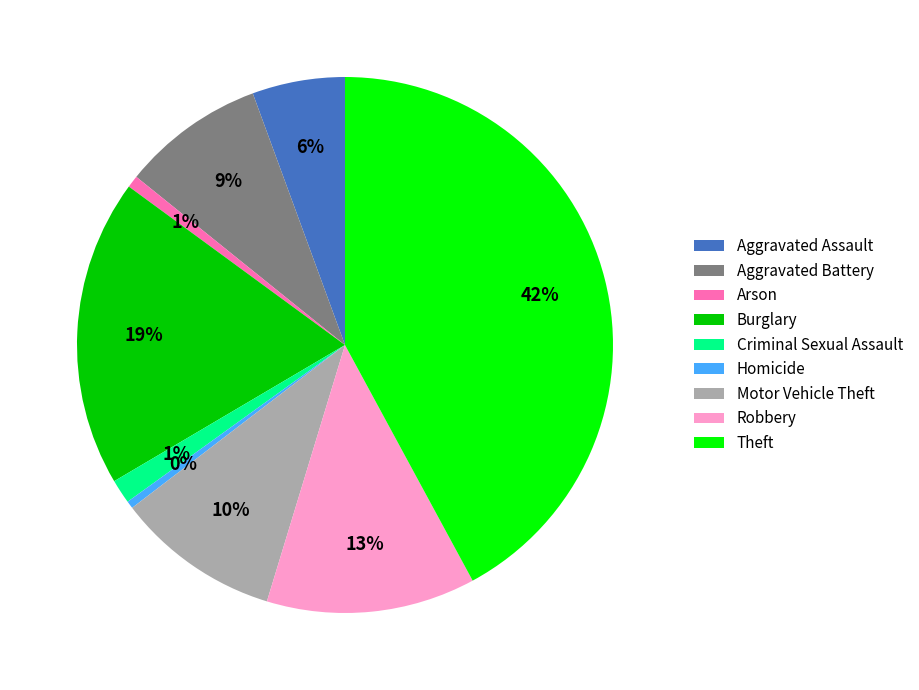

To the nearest percent, what is the difference between the largest and smallest slice percentages?

42%